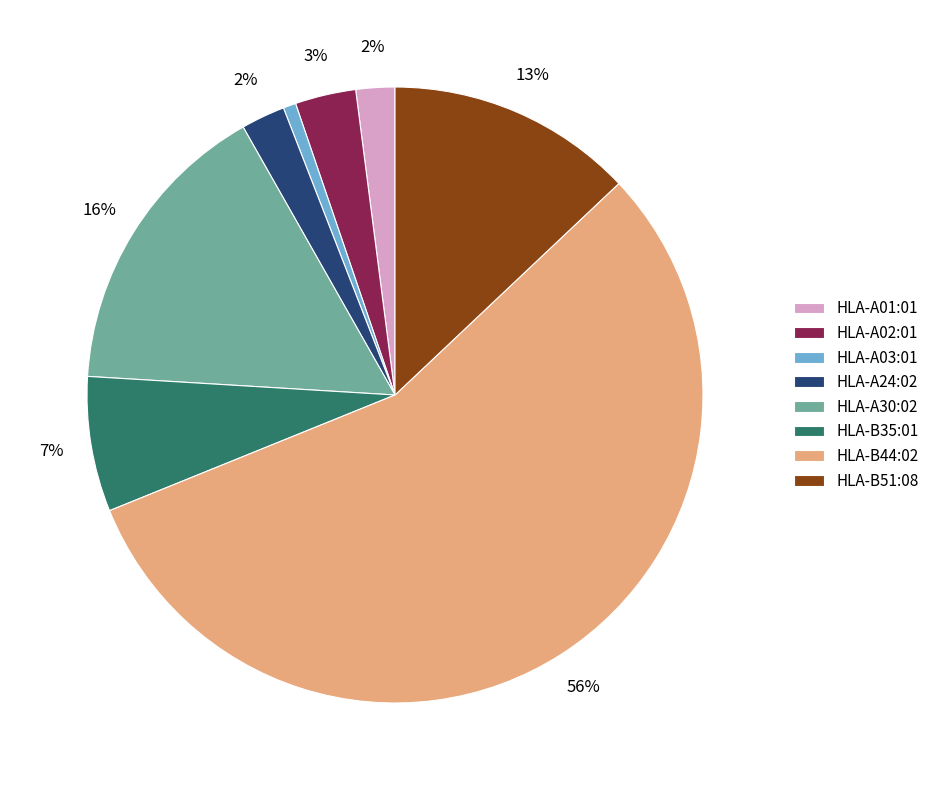

To the nearest percent, what is the difference between the HLA-B51:08 and HLA-A24:02 slice percentages?

11%